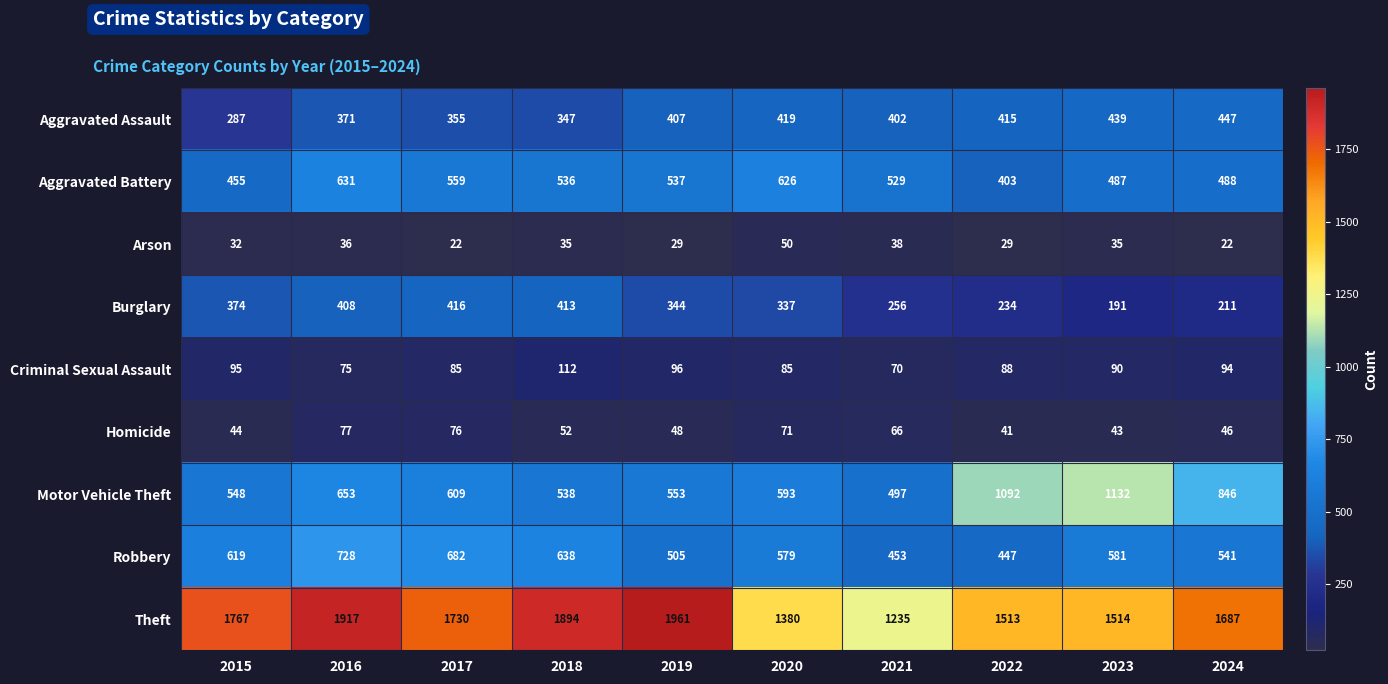

Rank the categories by Burglary value from lowest to highest.

2023, 2024, 2022, 2021, 2020, 2019, 2015, 2016, 2018, 2017